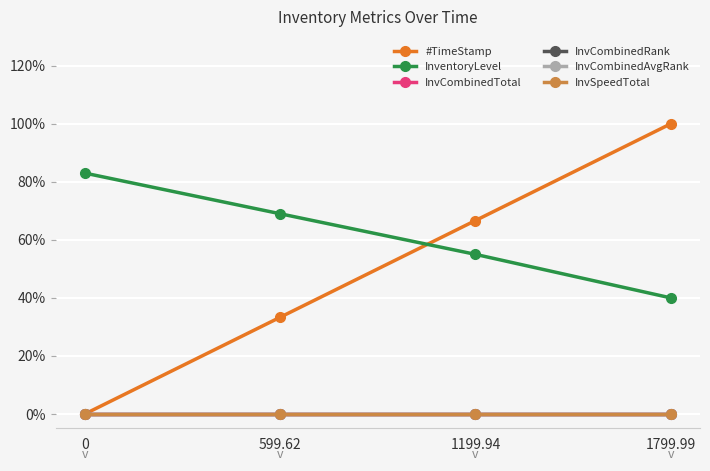

Is this an area chart (filled region under the line)?

No